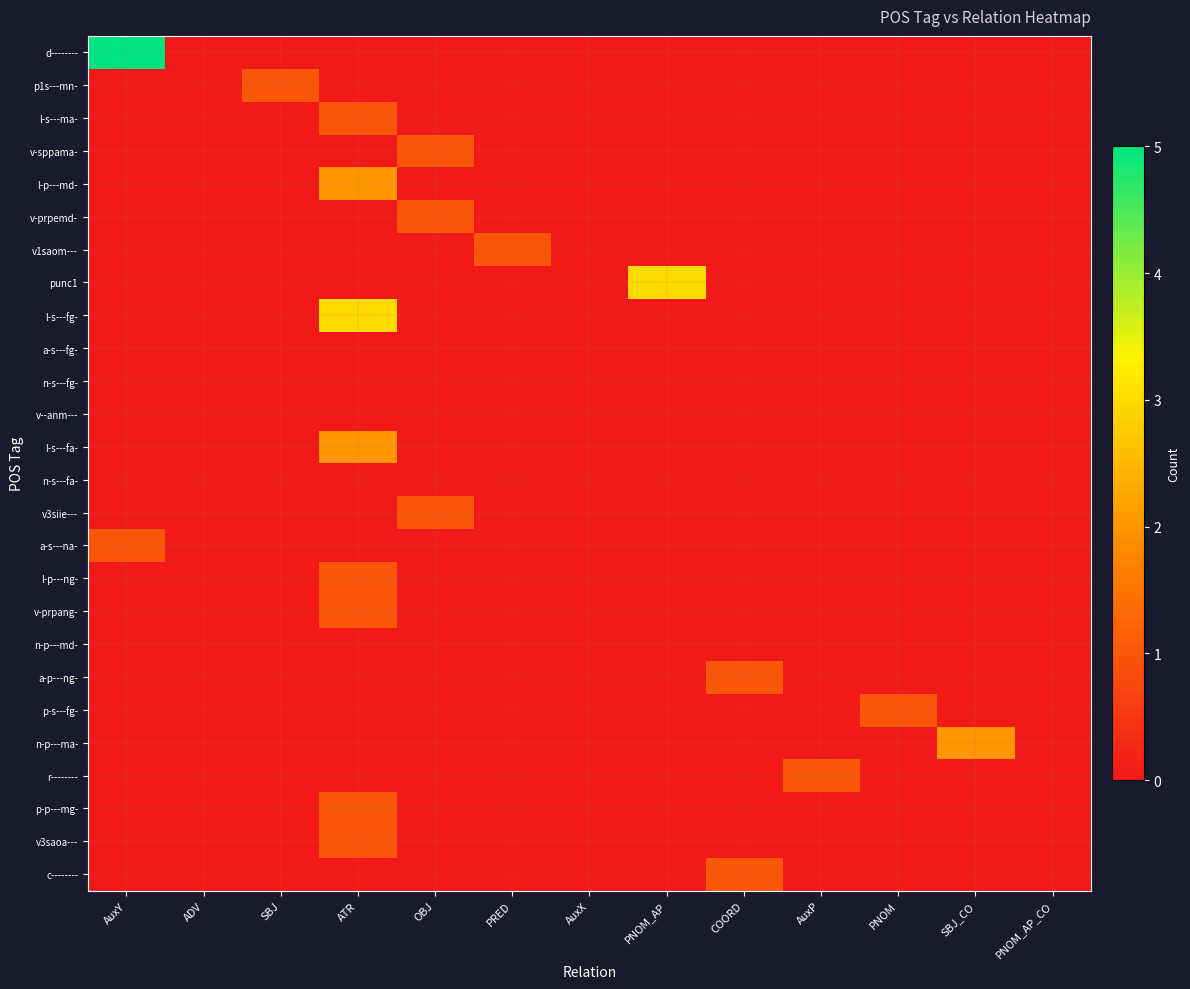

What is the total value across all series at ATR?

12